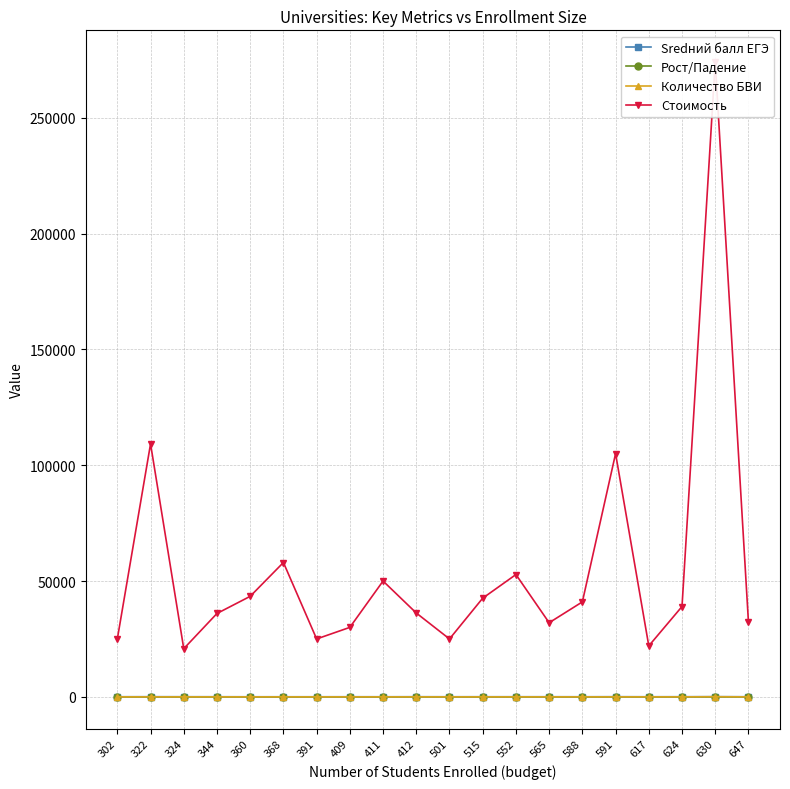

Is this an area chart (filled region under the line)?

No